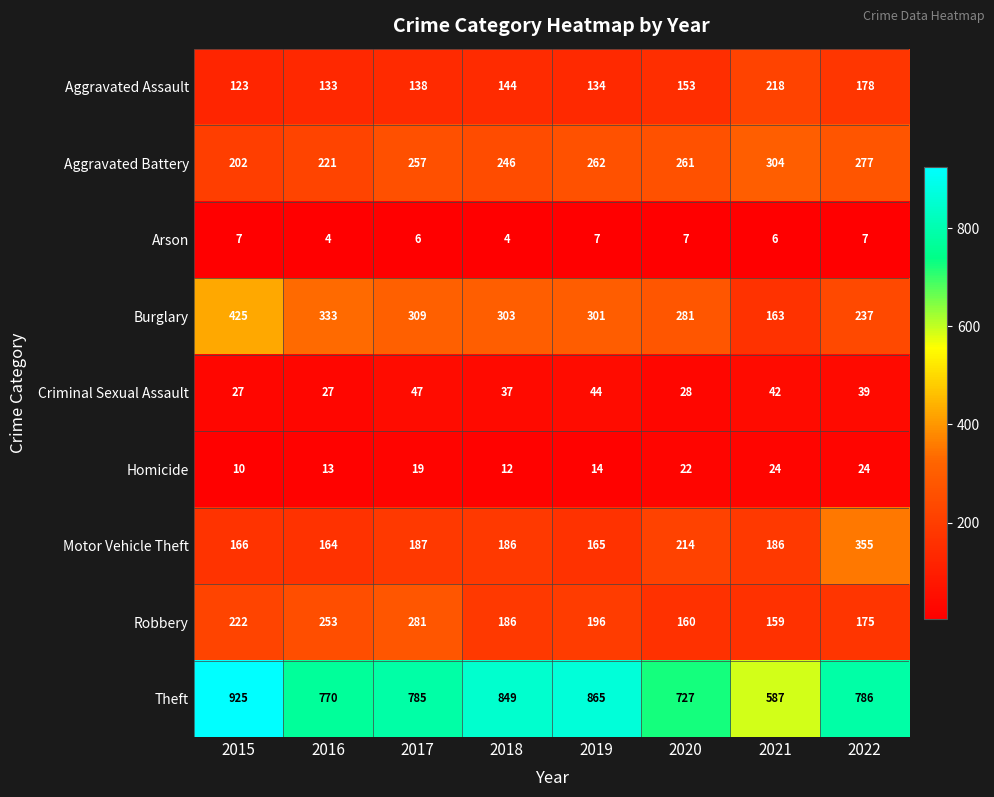

Rank the categories by Theft value from highest to lowest.

2015, 2019, 2018, 2022, 2017, 2016, 2020, 2021